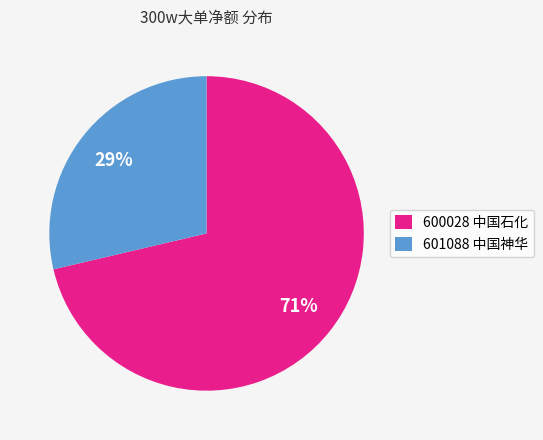

Between 600028 中国石化 and 601088 中国神华, which is larger?

600028 中国石化